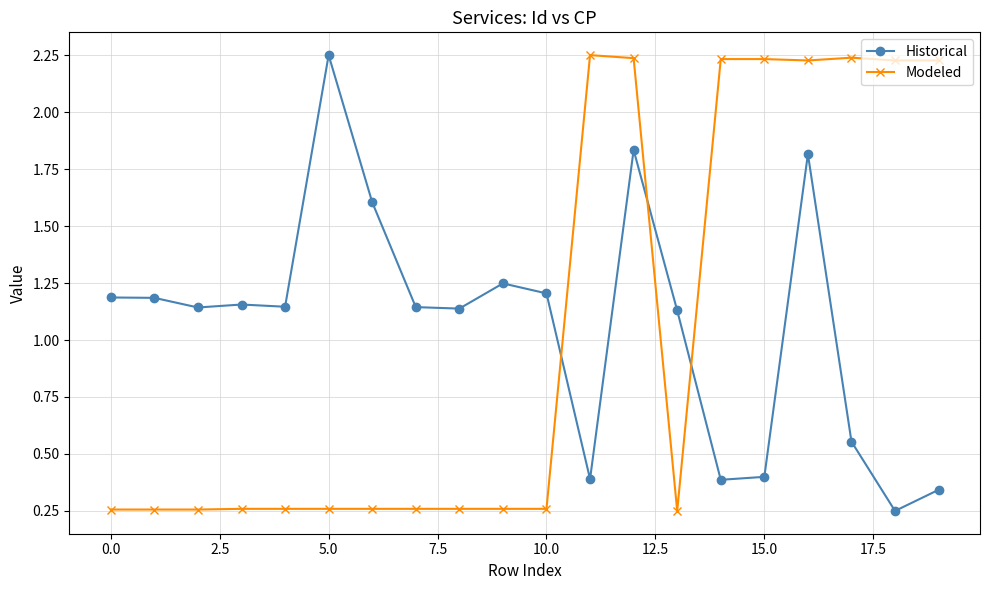

What is the sum of all Historical values?

21.5